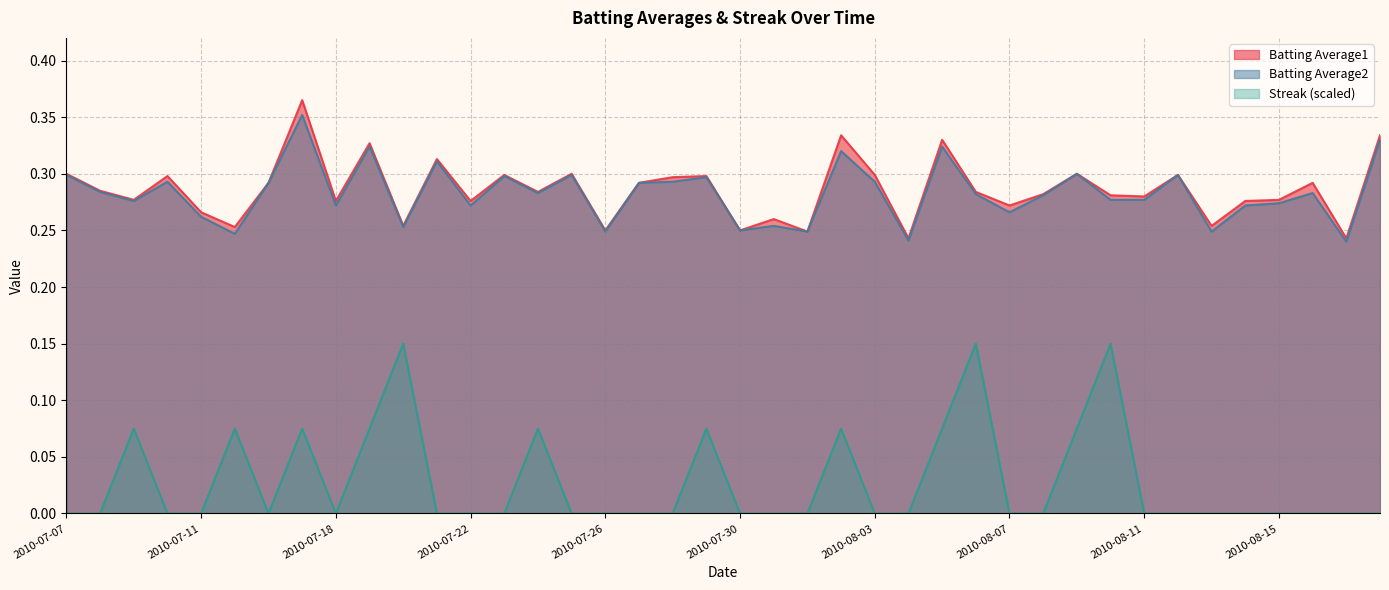

At which category does Streak reach its first local valley?

2010-07-16